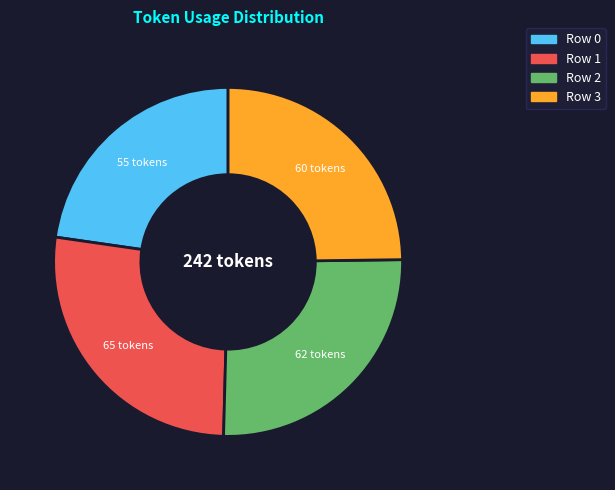

How many slices are in this pie chart?

4